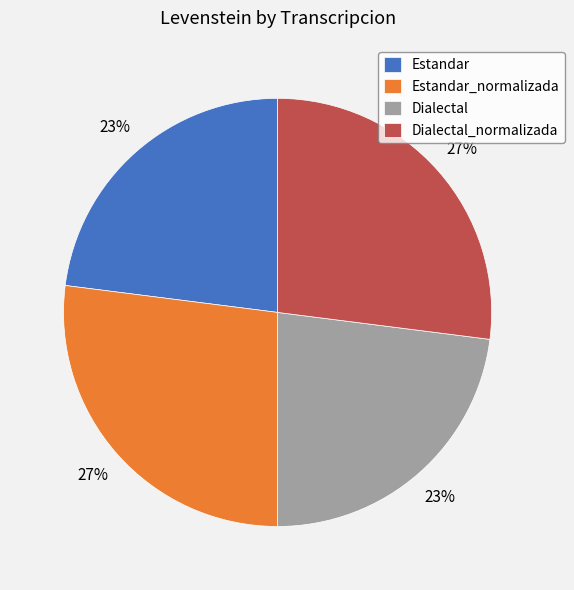

Approximately how many times larger is the value at Estandar_normalizada compared to Estandar?

1.2